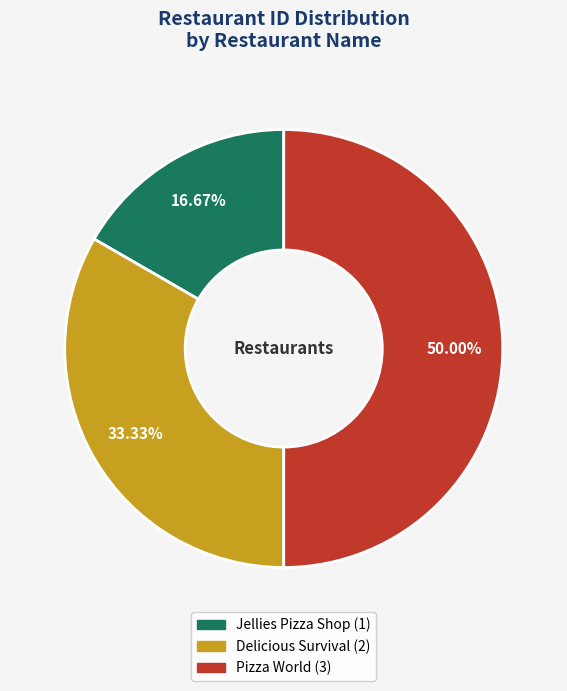

Do Pizza World and Jellies Pizza Shop together represent more than half of the pie?

Yes